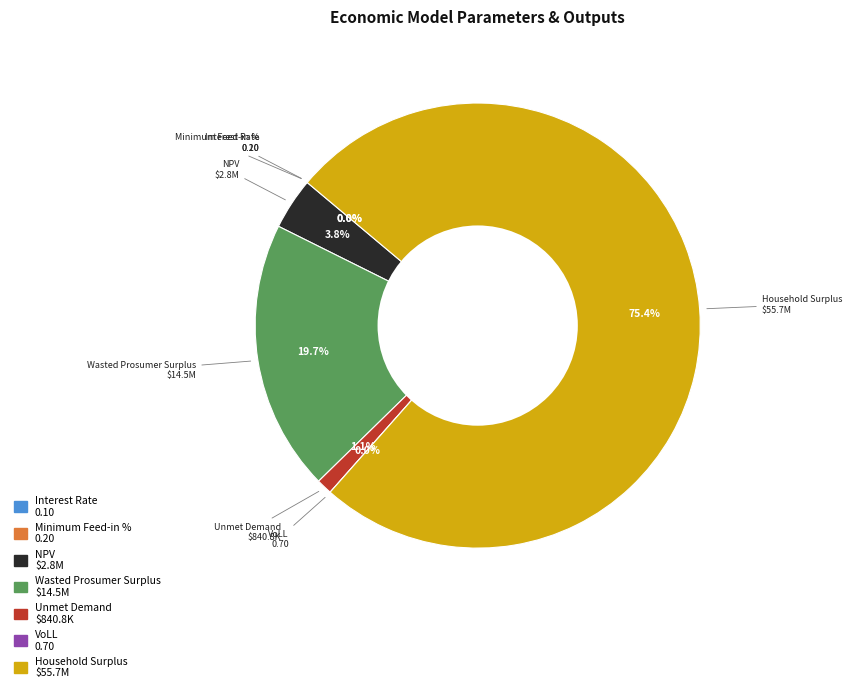

Combined, do Interest Rate and NPV account for over 50%?

No